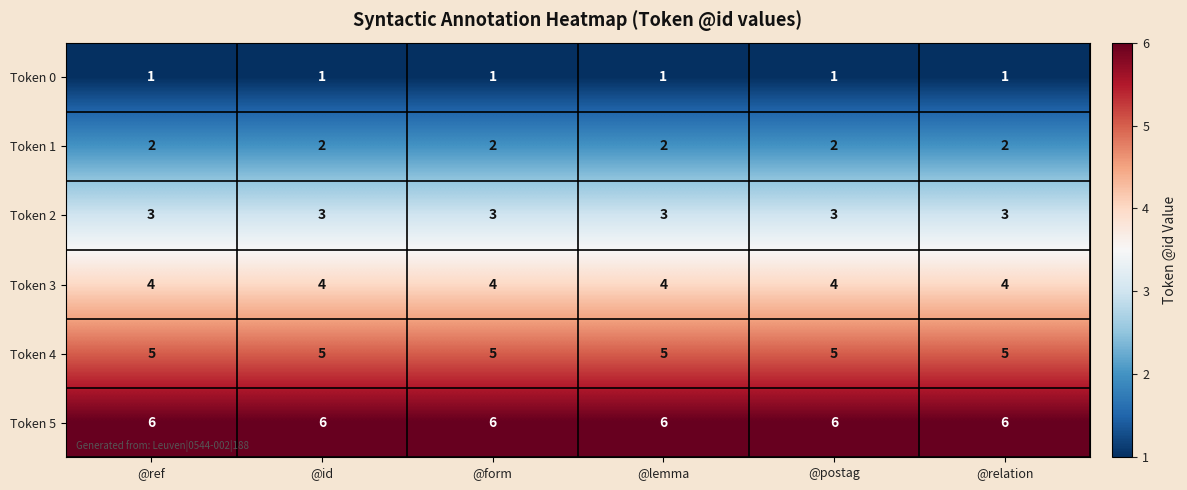

What is the maximum value shown in the chart?

6